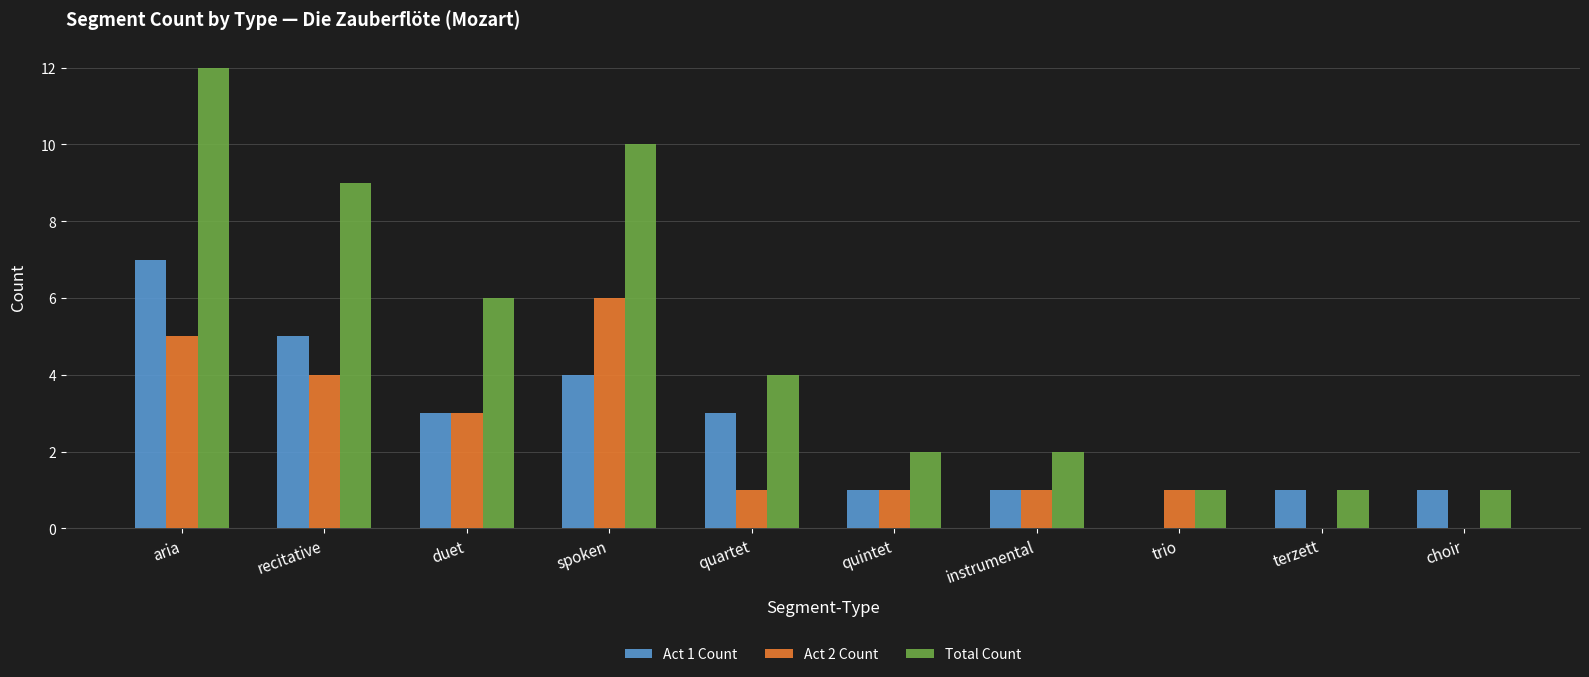

What is the sum of the Total Count values at trio and instrumental?

3